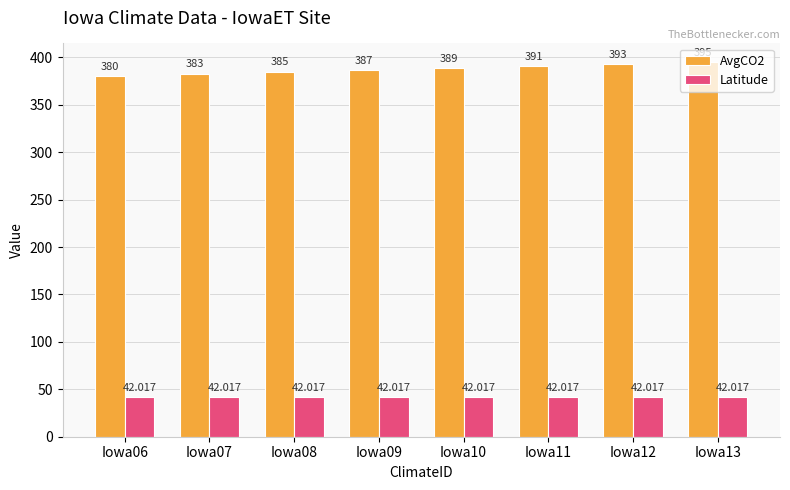

Which series has the largest total across all categories?

AvgCO2